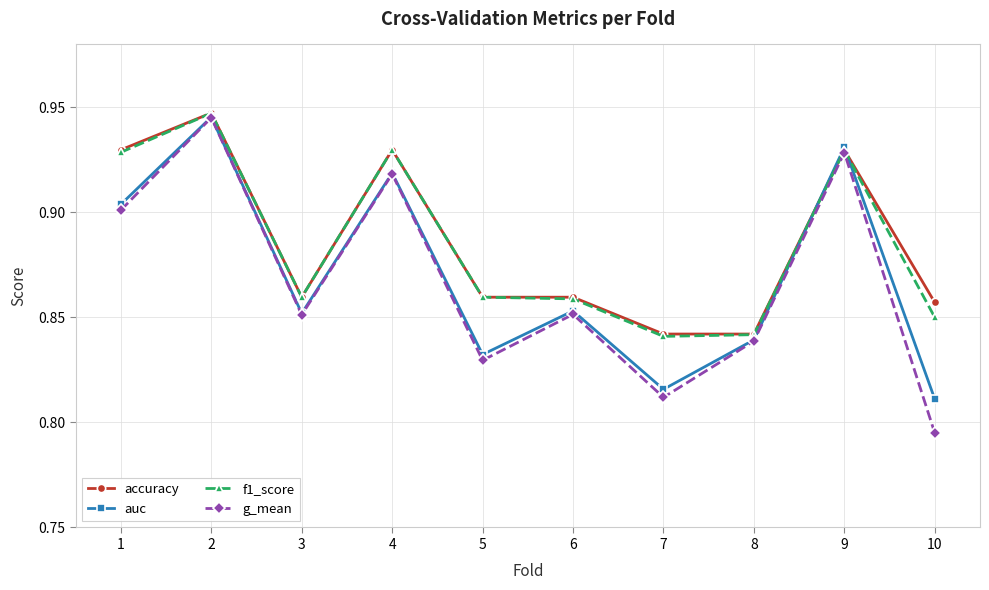

Where is auc nearest to the value 0?

10